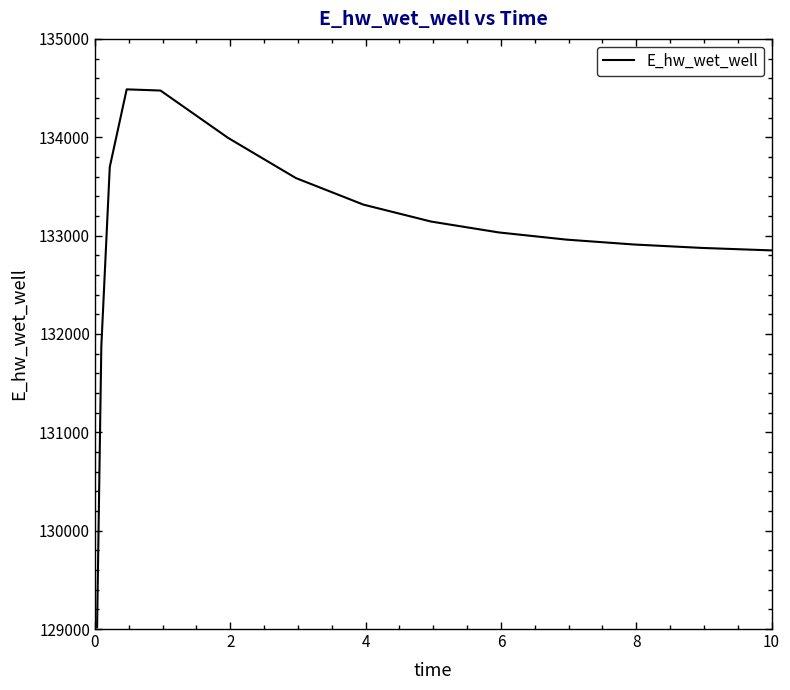

What is the smallest value displayed?

129017.8